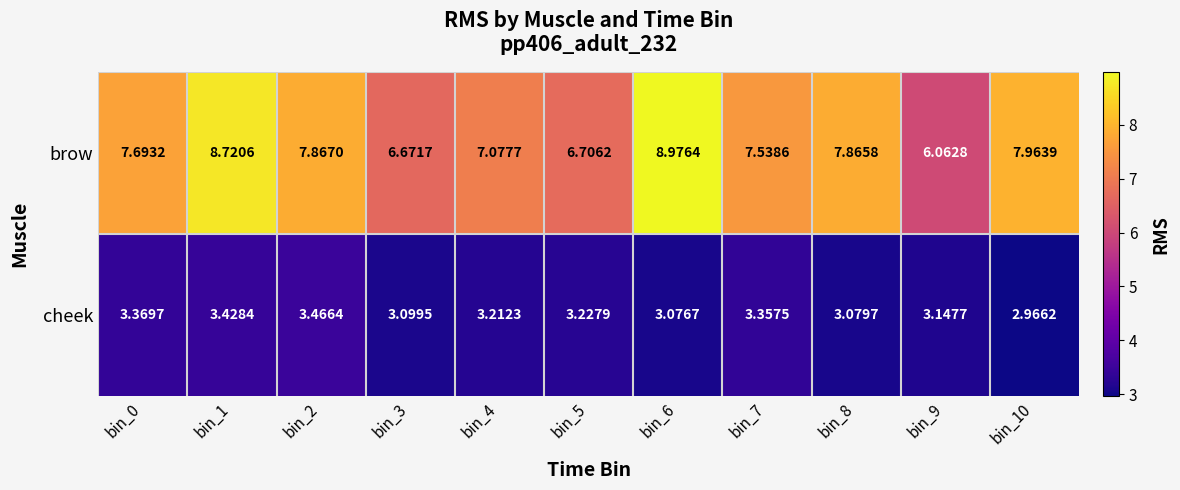

List the series in order of their overall mean, lowest first.

cheek, brow